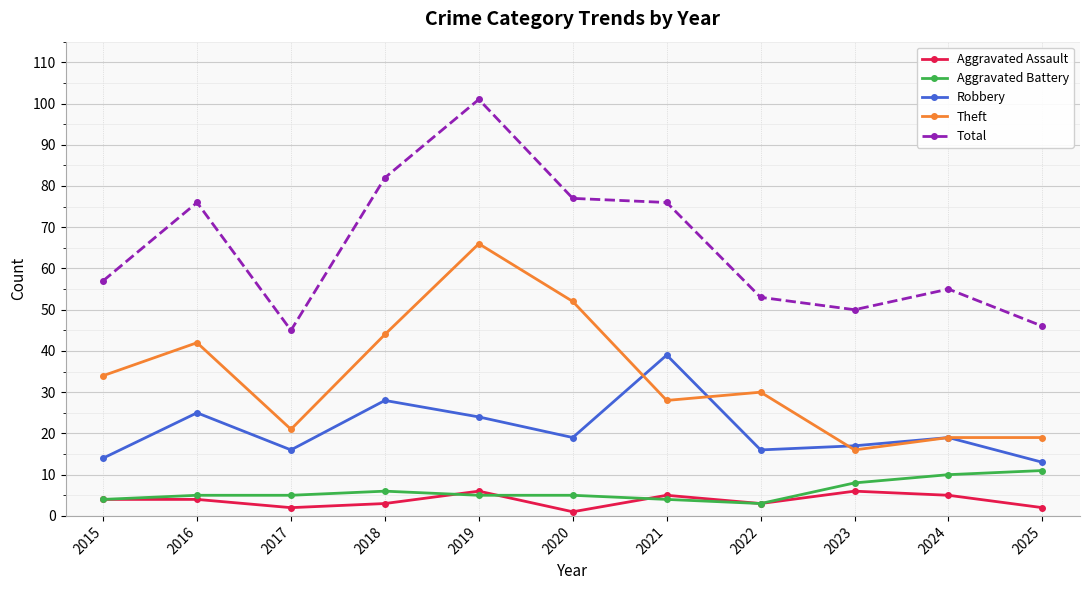

Which category has the highest value across all series?

2019